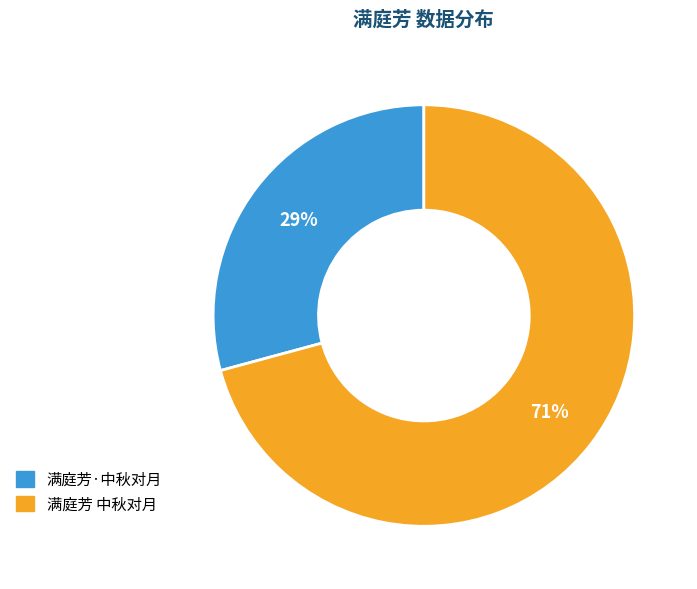

True or false: 满庭芳·中秋对月 accounts for 39% of the total.

False